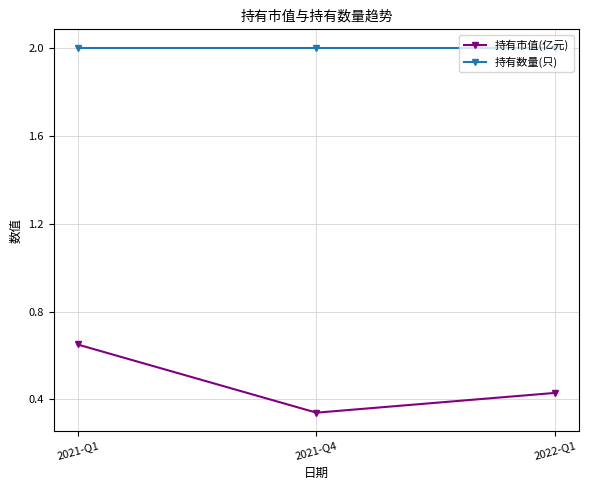

Is the value of 持有数量(只) at 2022-Q1 greater than the value of 持有市值(亿元) at 2022-Q1?

Yes